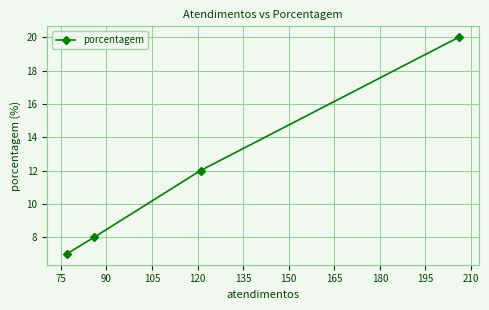

What is the average value?

12